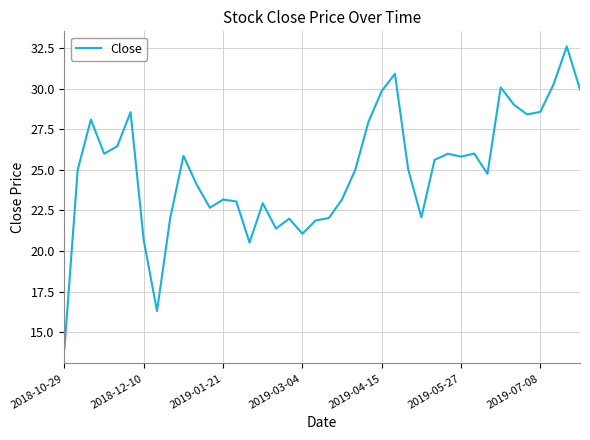

What is the smallest value displayed?

14.0